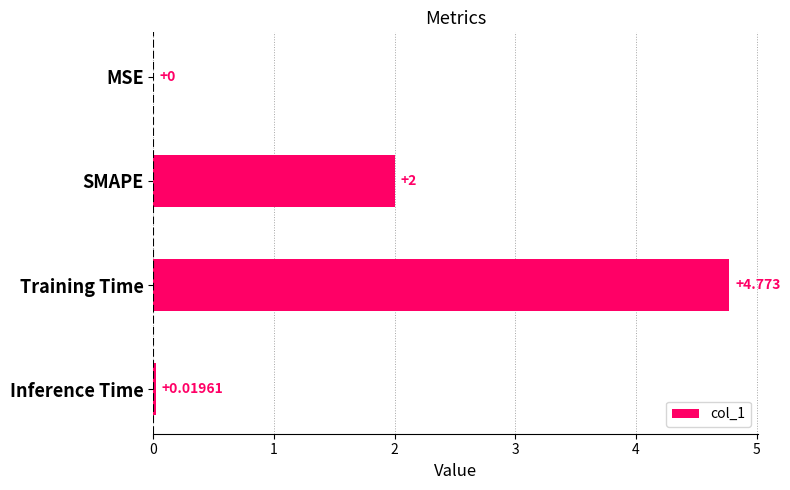

Which has a higher value, Inference Time or SMAPE?

SMAPE